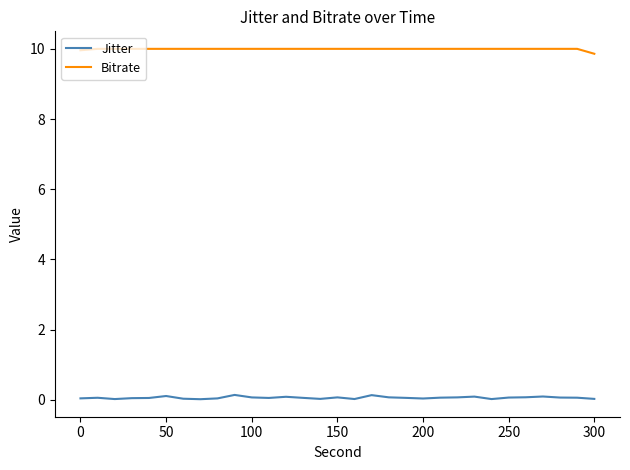

Which series has the largest total across all categories?

Bitrate